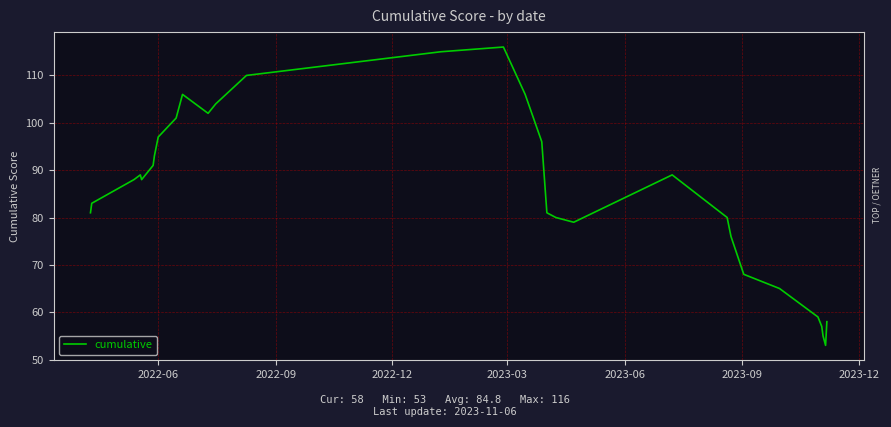

What is the minimum value shown in the chart?

53